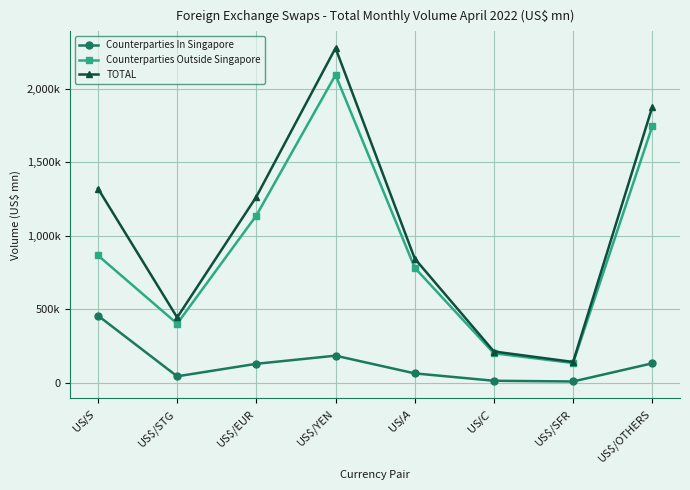

The Counterparties Outside Singapore series shows 865778 at US$/S$. True or false?

True